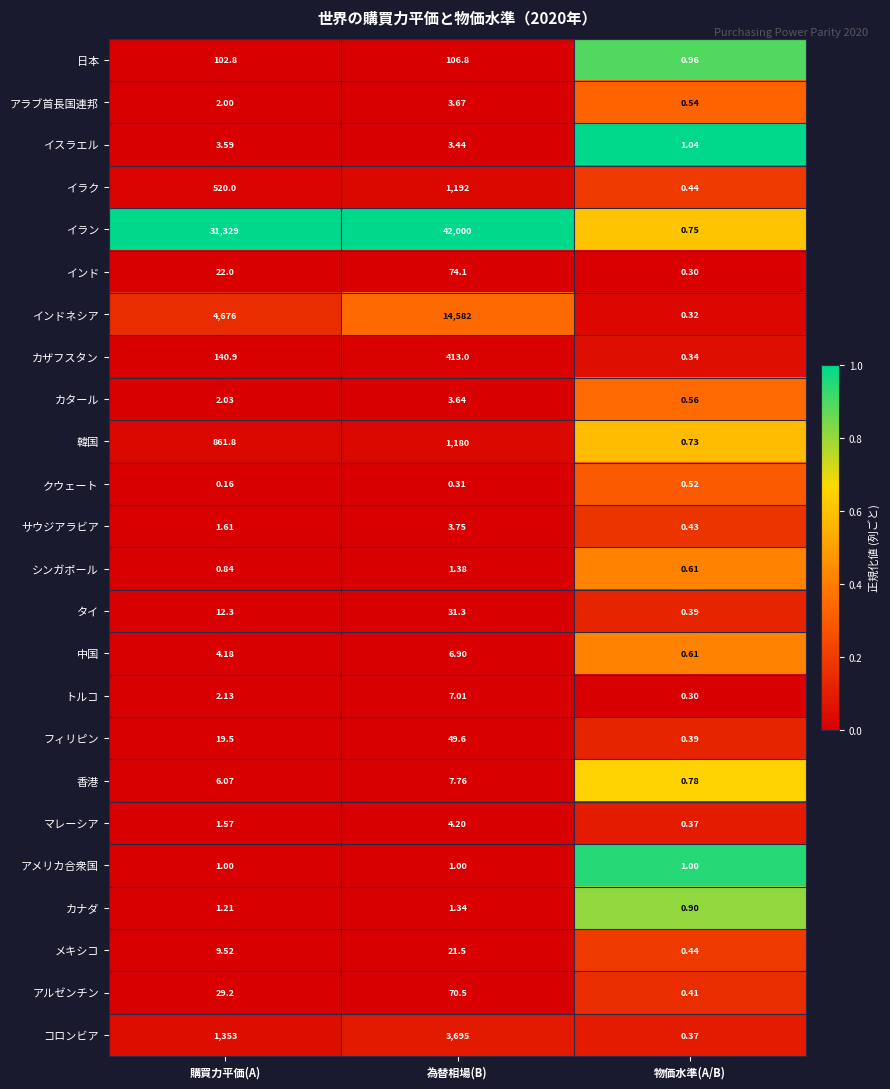

Where is イラン nearest to the value 21000?

購買力平価(A)